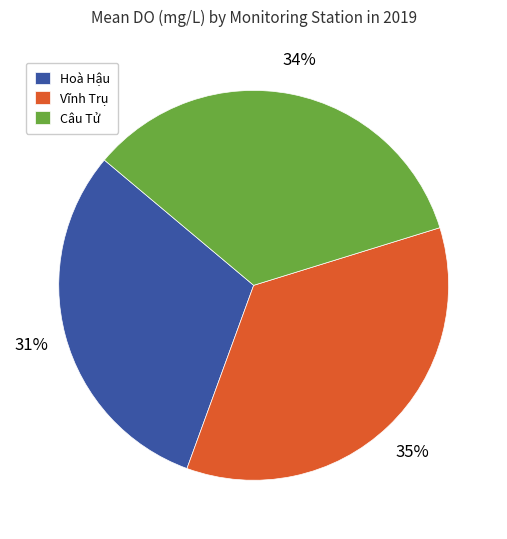

Do Vĩnh Trụ and Câu Tử together represent more than half of the pie?

Yes